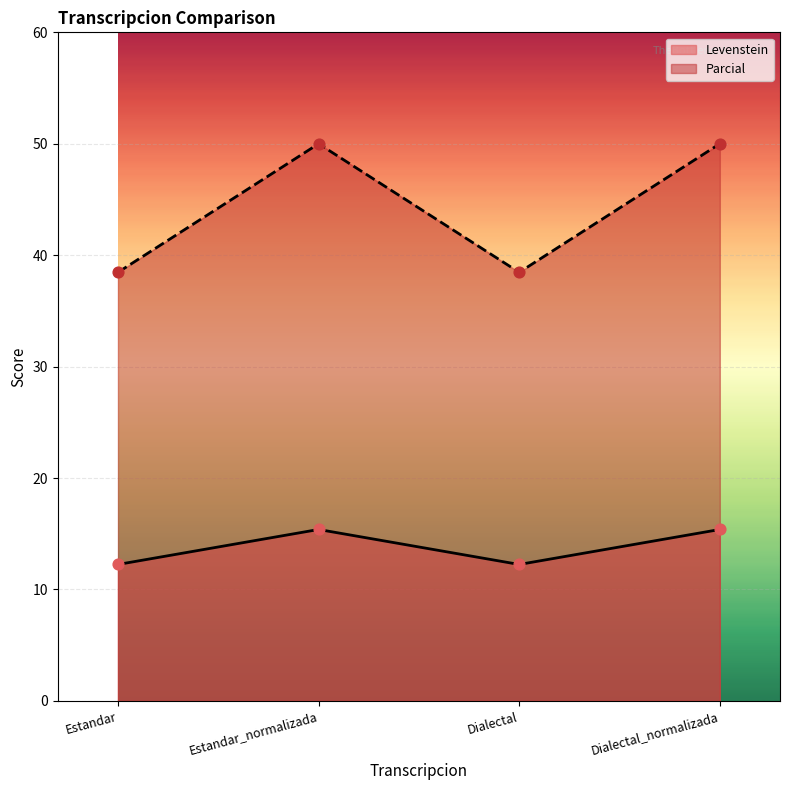

What are all the series names shown in the legend?

Levenstein, Parcial